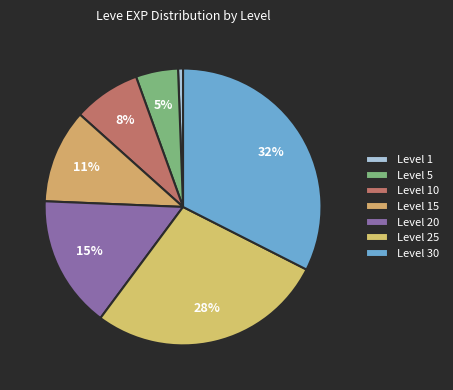

Count the number of slices in the pie.

7